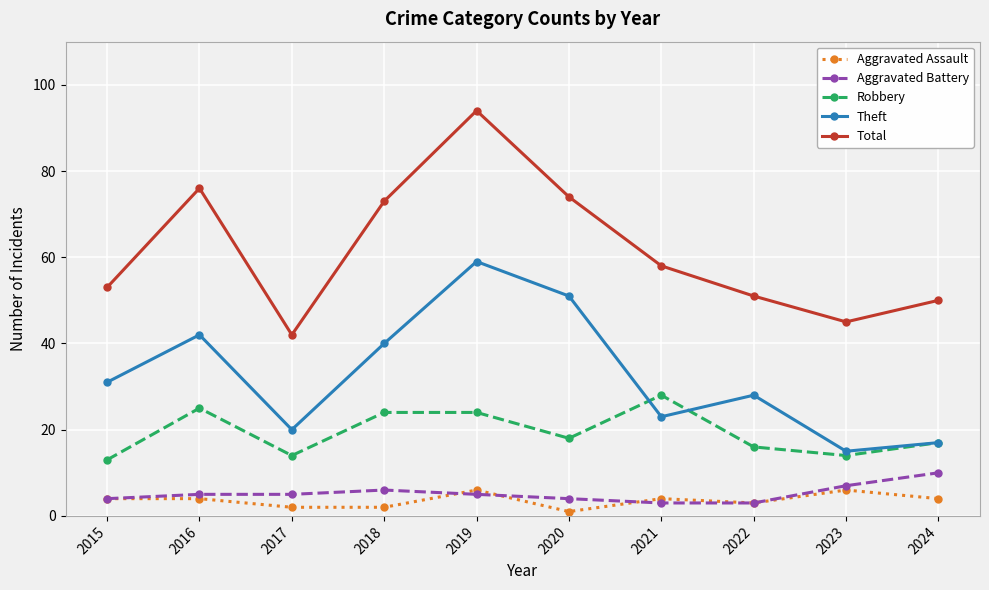

True or false: Aggravated Assault and Theft cross at least once.

False